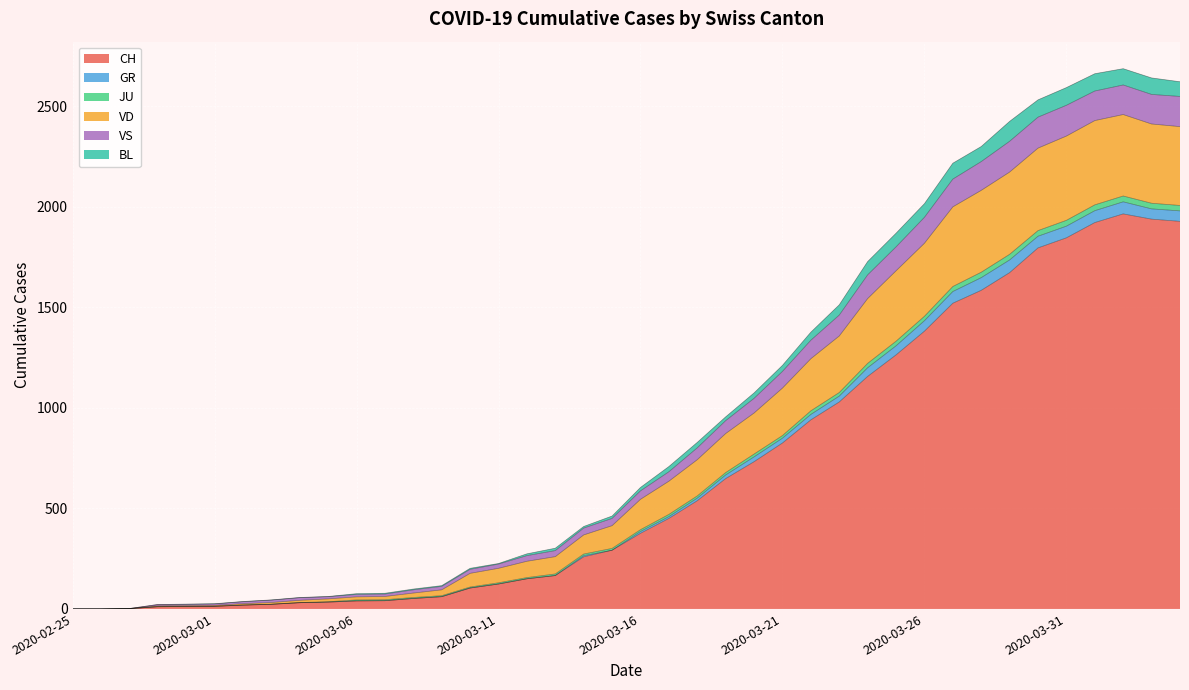

What is the maximum value for CH?

1964